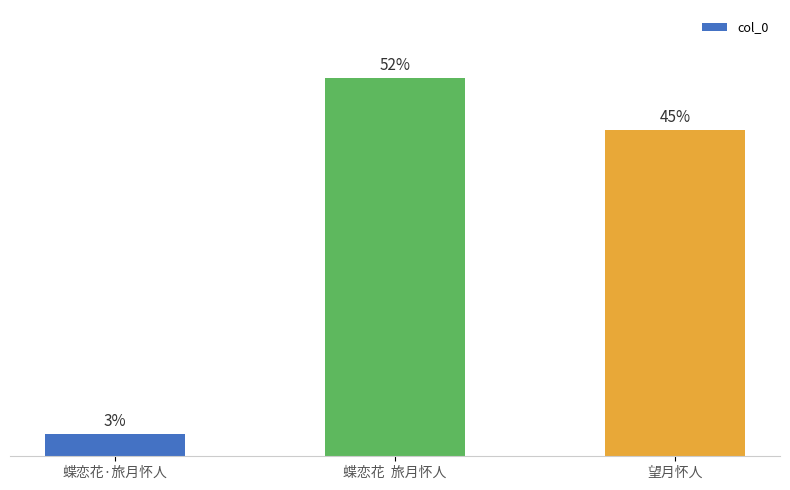

Are the bars horizontal?

No